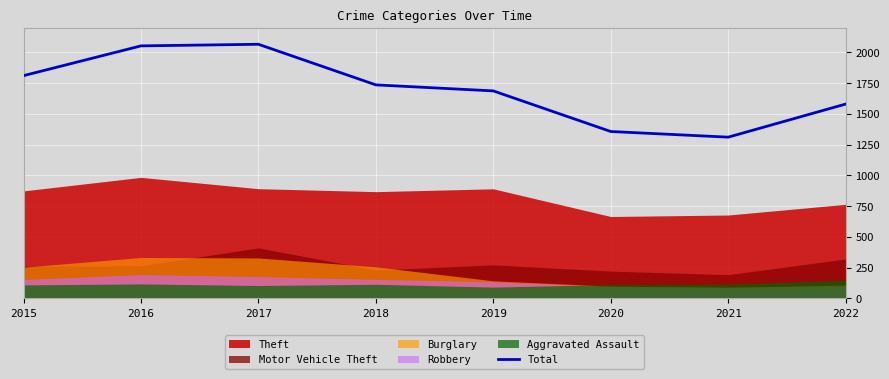

Where is the data nearest to the value 1688?

2019